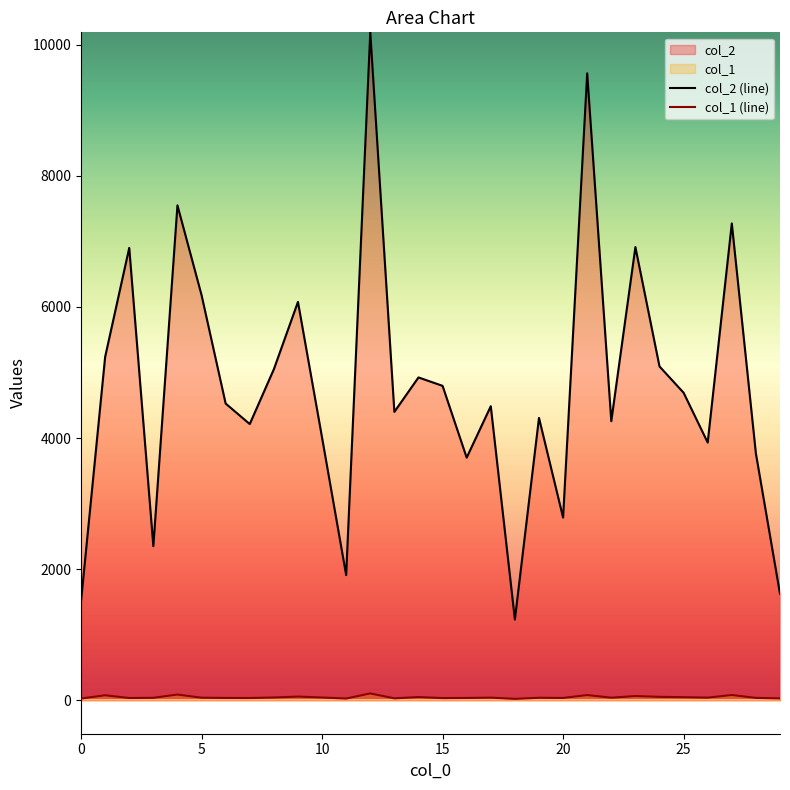

Is it true that col_1 equals 65 at 23?

True